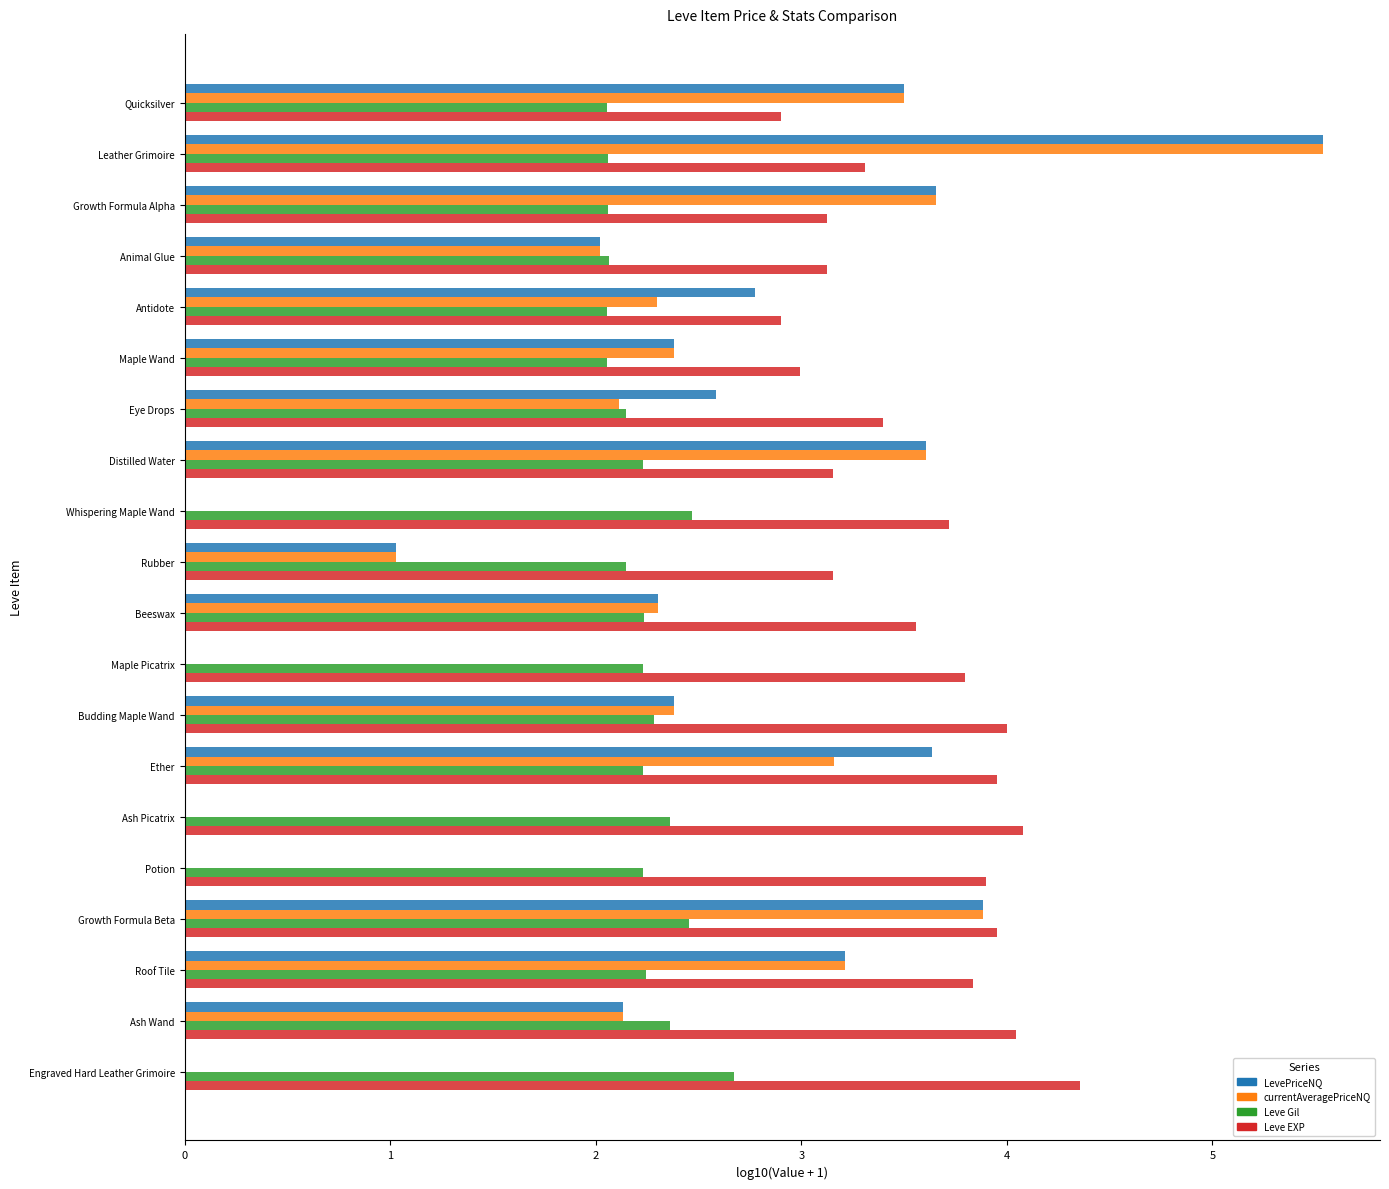

What is the maximum value for Leve EXP?

4.4